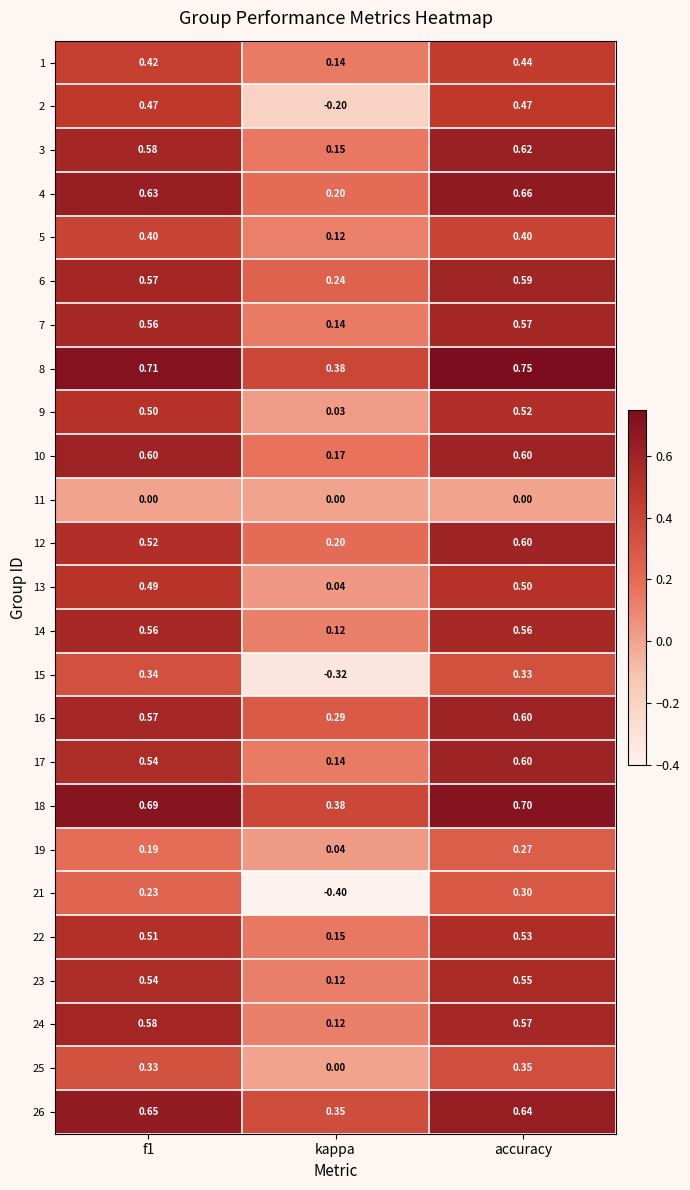

At which category is the sum across all series the highest?

accuracy